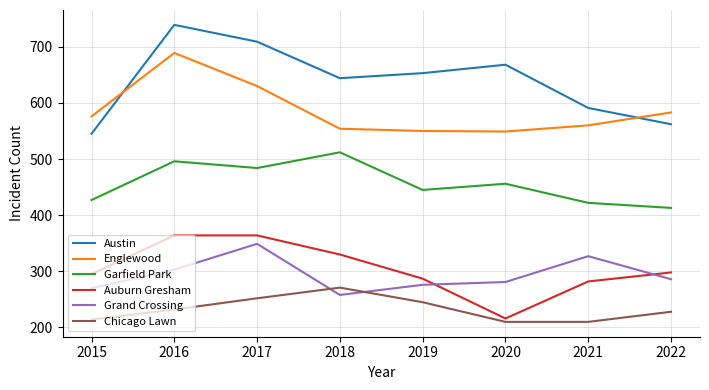

The Austin series shows 125 at 2021. True or false?

False